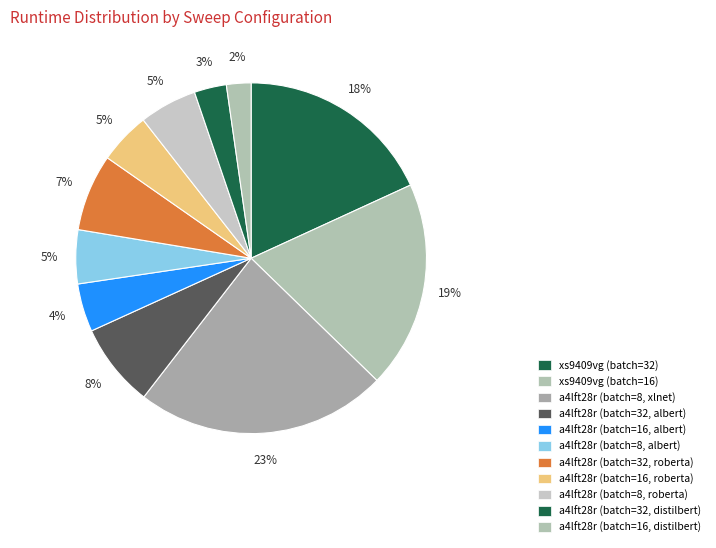

Does a4lft28r (batch=32, distilbert) account for over 50% of the chart?

No